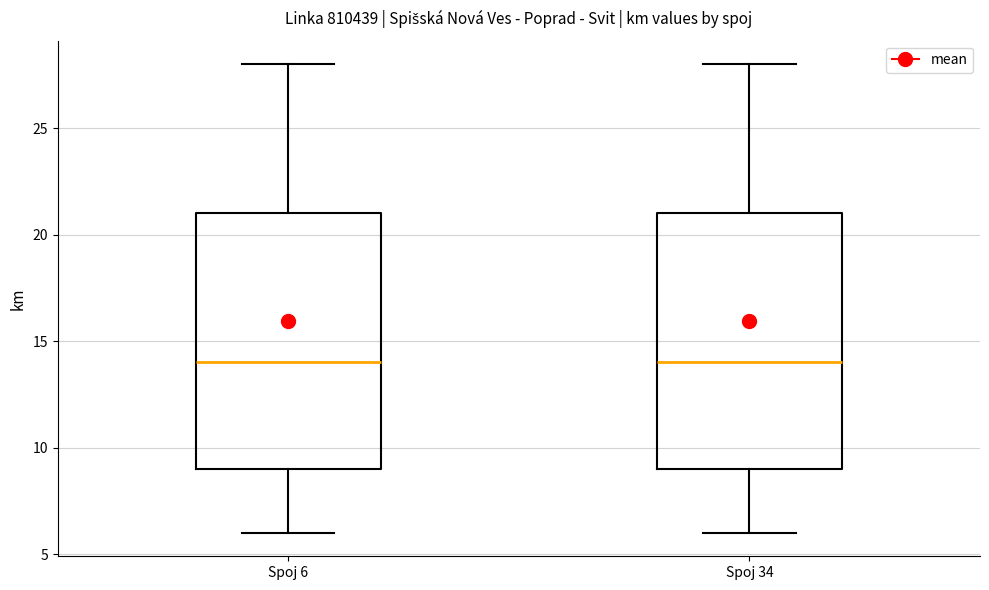

Reading left to right, transcribe this box plot: for each box, give where its median line is, the range the box spans, and where its two whiskers end, as read against the y-axis. The values are not printed on the chart, so give them approximately, as read against the axis.

Spoj 6: median 14, box 9 to 21, whiskers 6 to 28
Spoj 34: median 14, box 9 to 21, whiskers 6 to 28